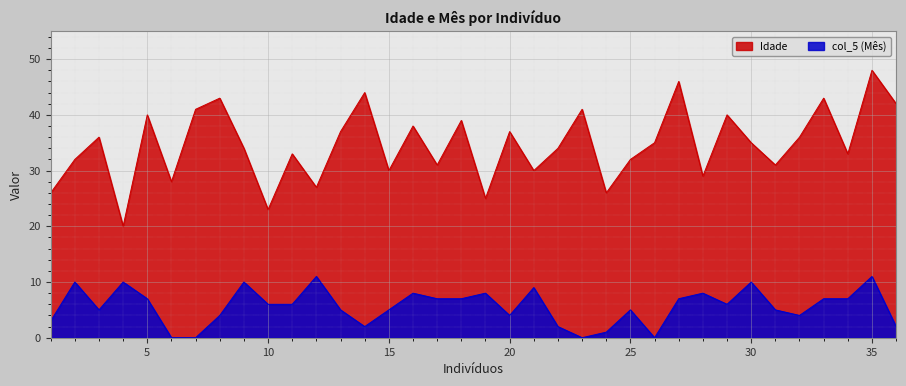

What is the maximum value shown in the chart?

48